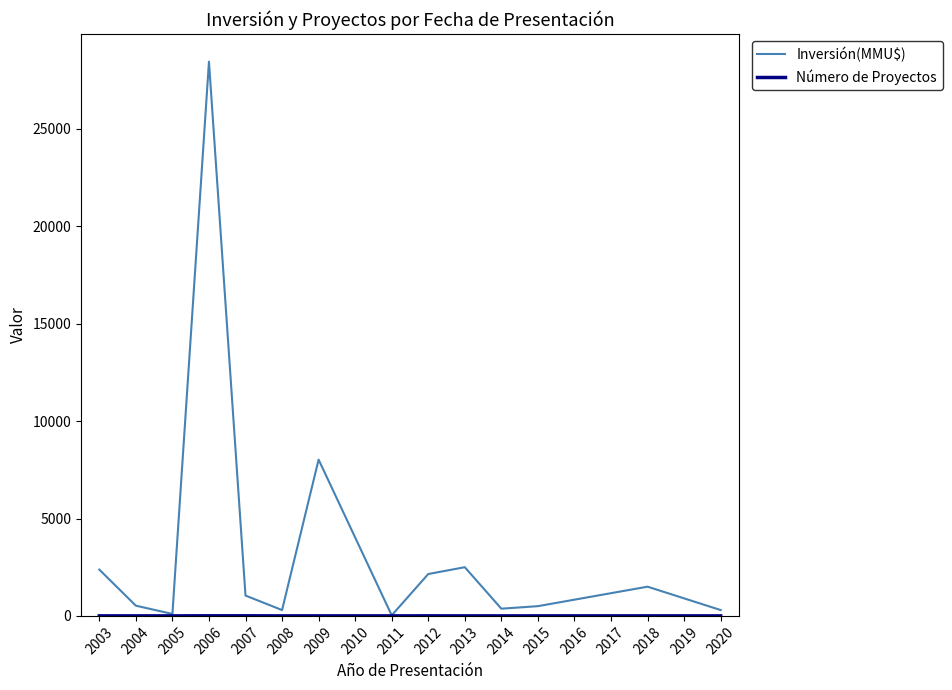

At which category is the sum across all series the highest?

2006